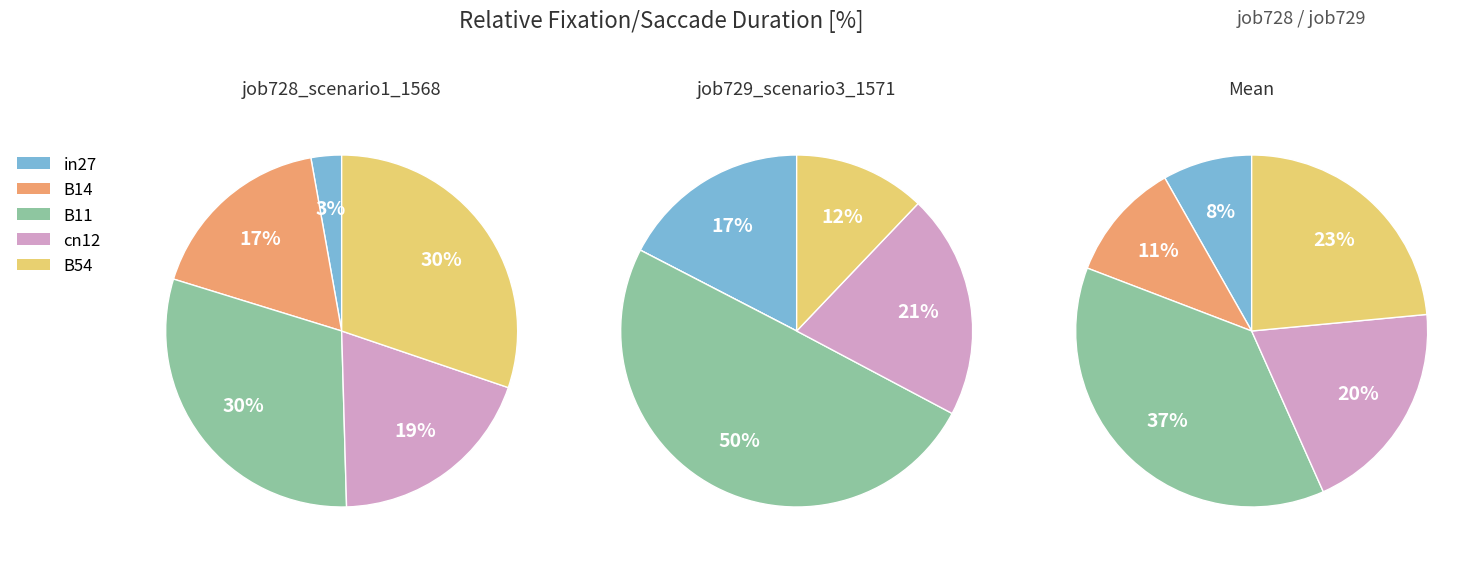

Is there any slice that represents more than half of the pie?

No